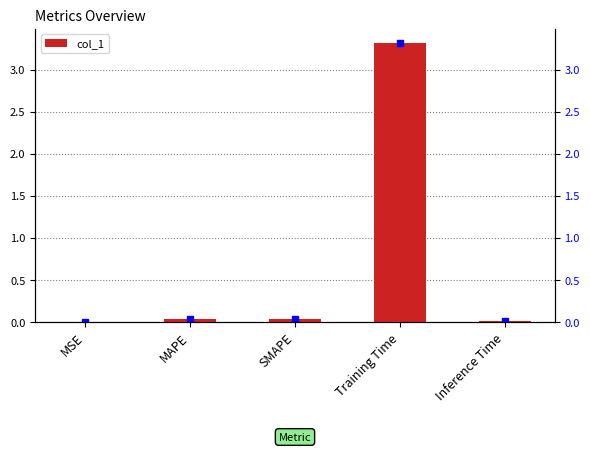

True or false: the data shows 0.0 at MSE.

False